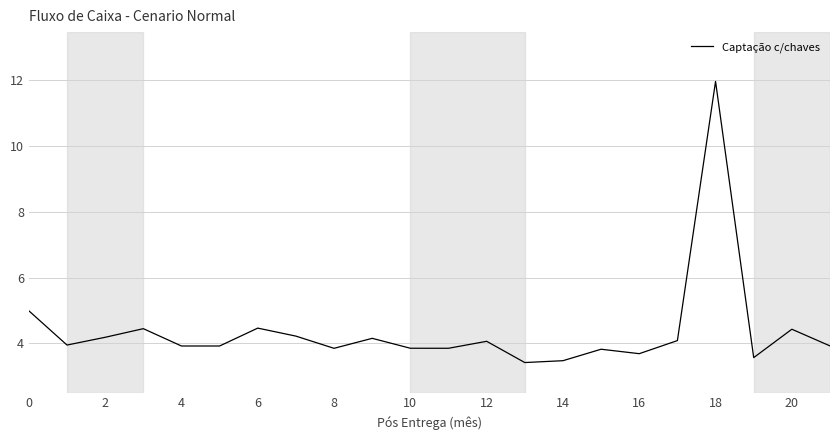

What is the minimum value shown in the chart?

3.4